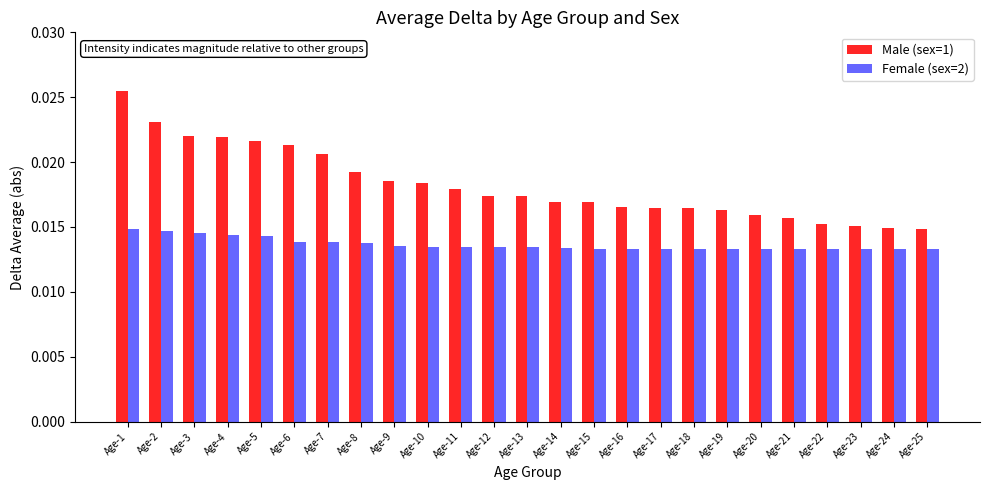

At how many categories does at least one series exceed 0?

25